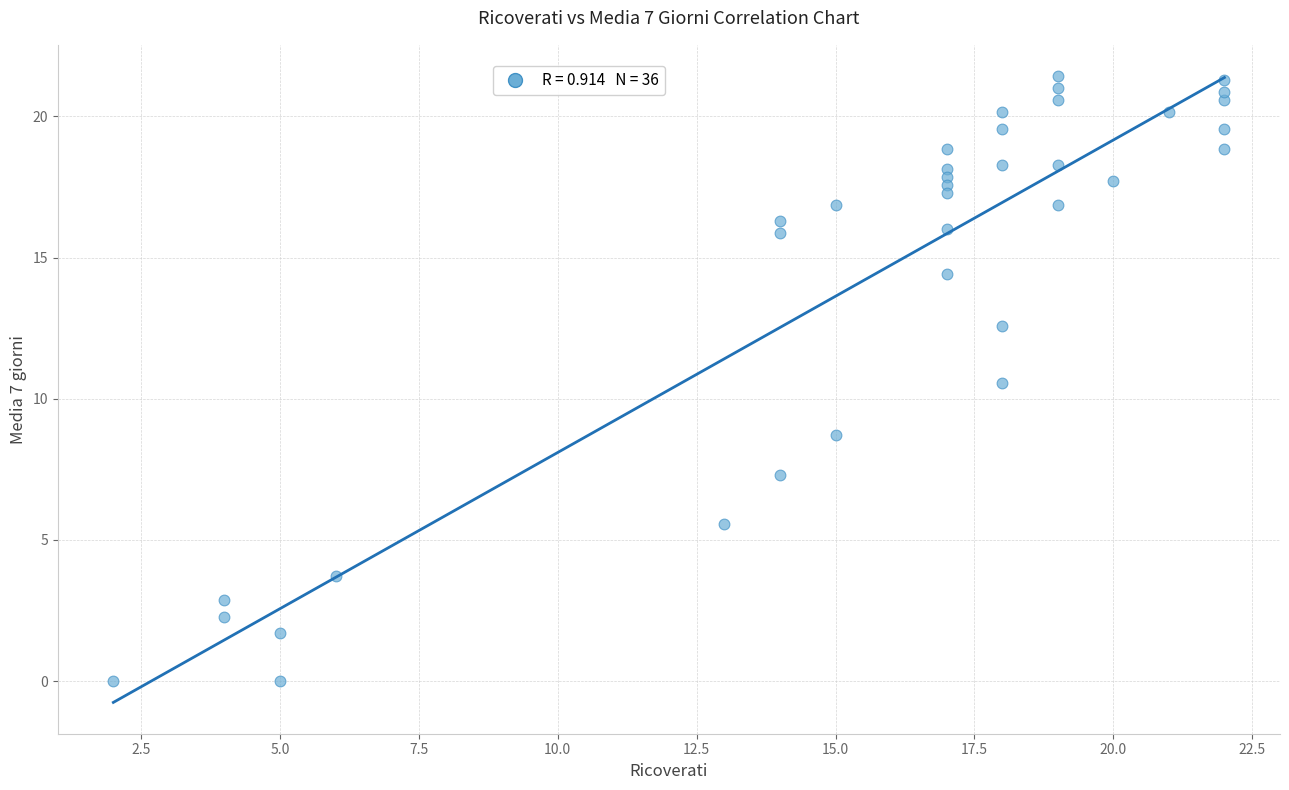

What is the range of X values (max minus min)?

20.0